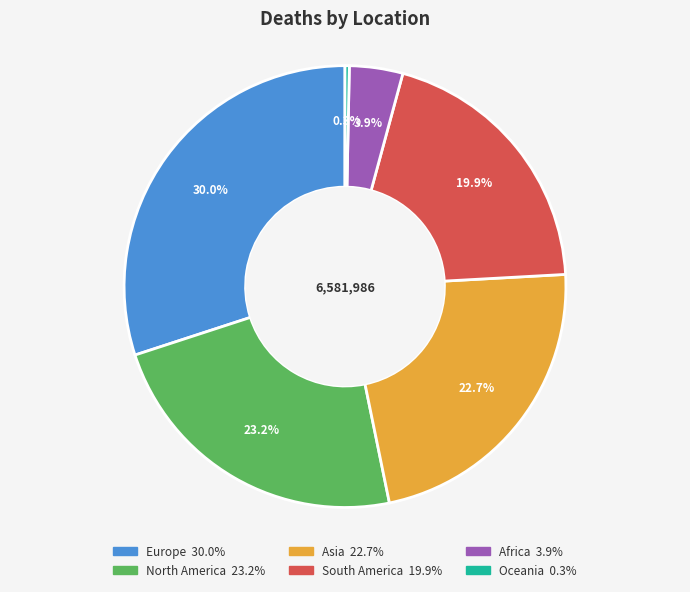

How many slices are in this pie chart?

6